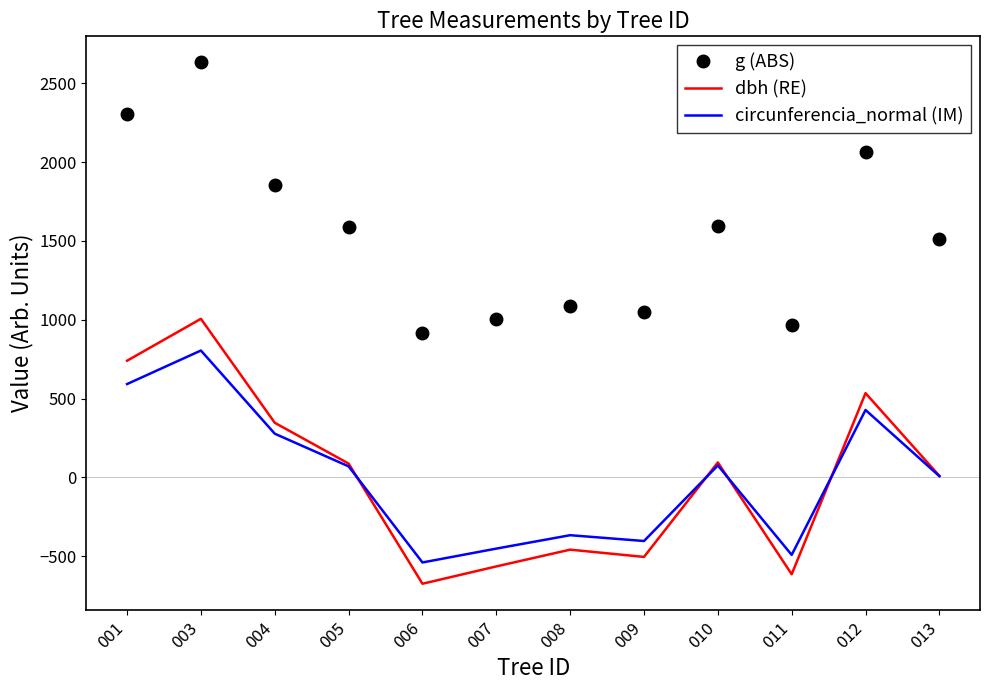

True or false: circunferencia_normal (IM) and g (ABS) intersect in this chart.

False